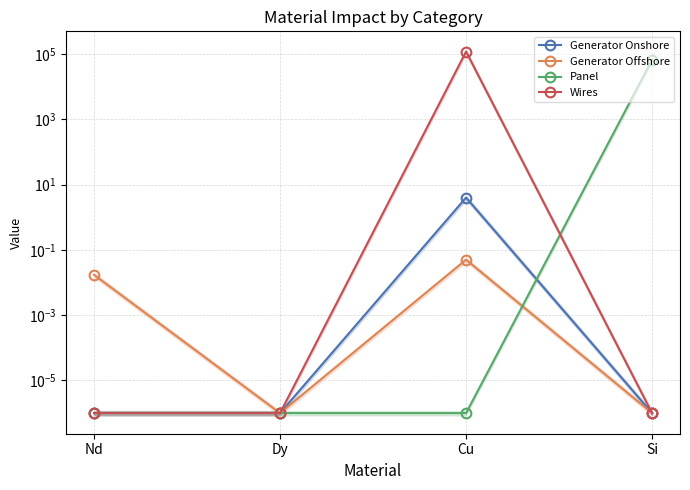

List the series in order of their peak value, lowest first.

Generator Offshore, Generator Onshore, Panel, Wires